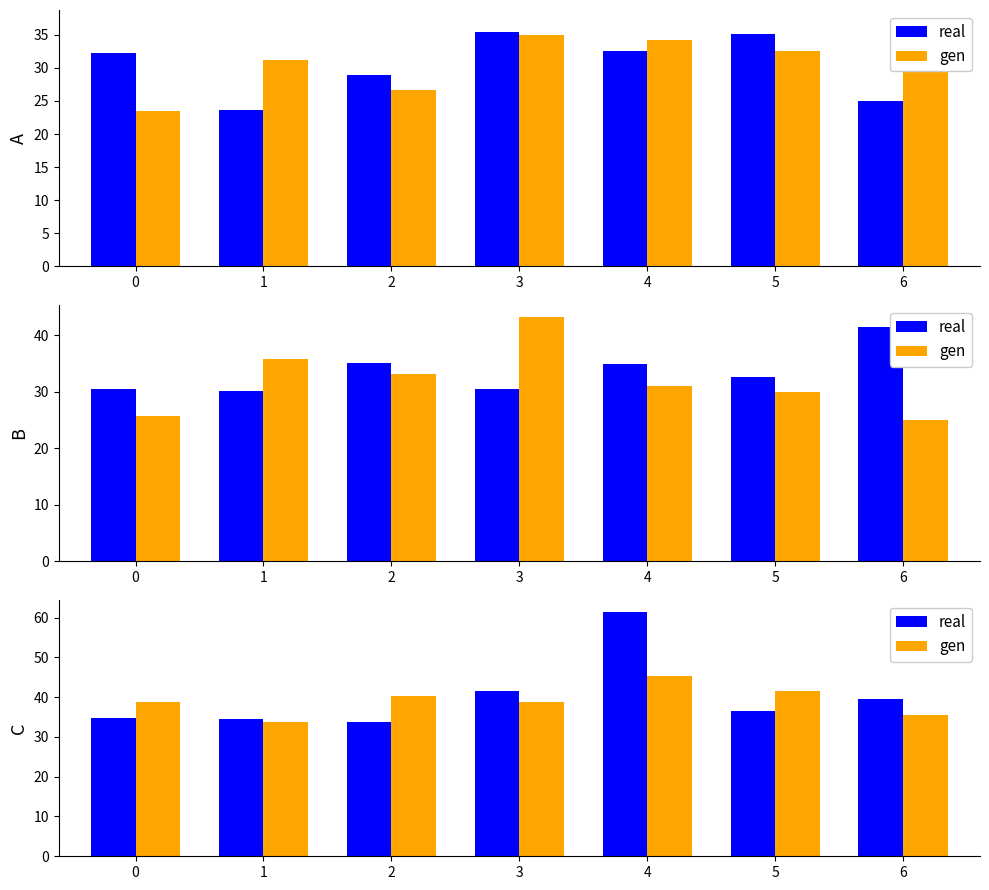

Is it true that gen equals 38.8 at 0?

True